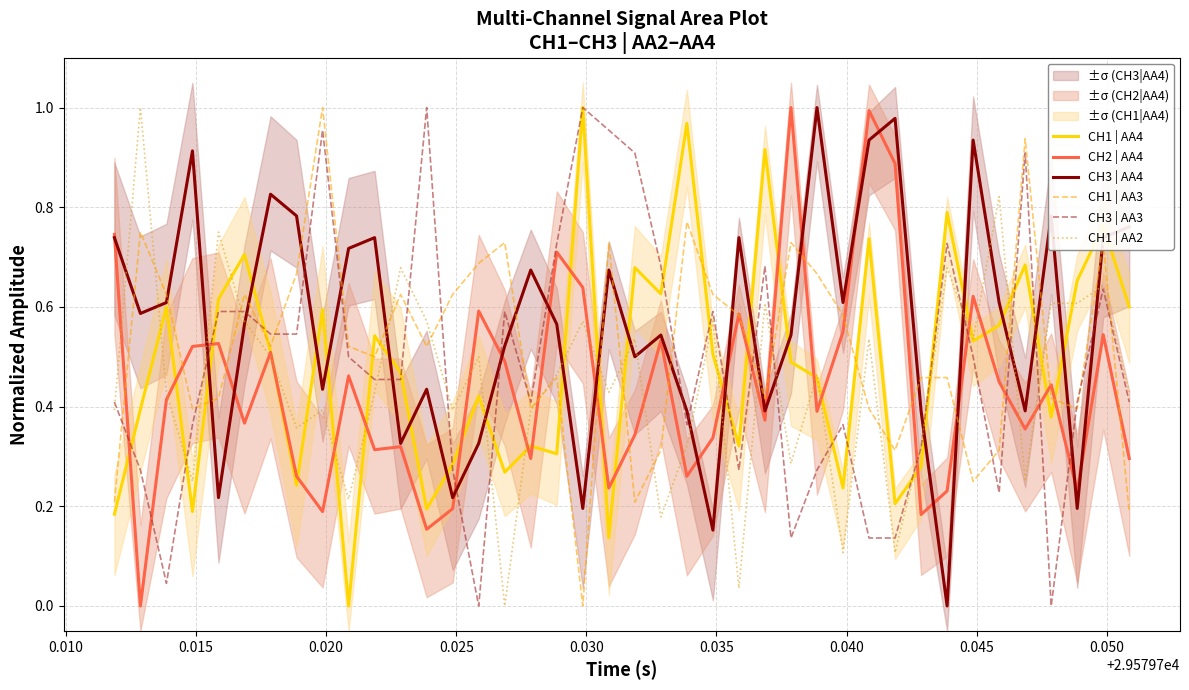

After their last crossing, which series has the higher values: CH1 | AA3 or CH3 | AA3?

CH3 | AA3